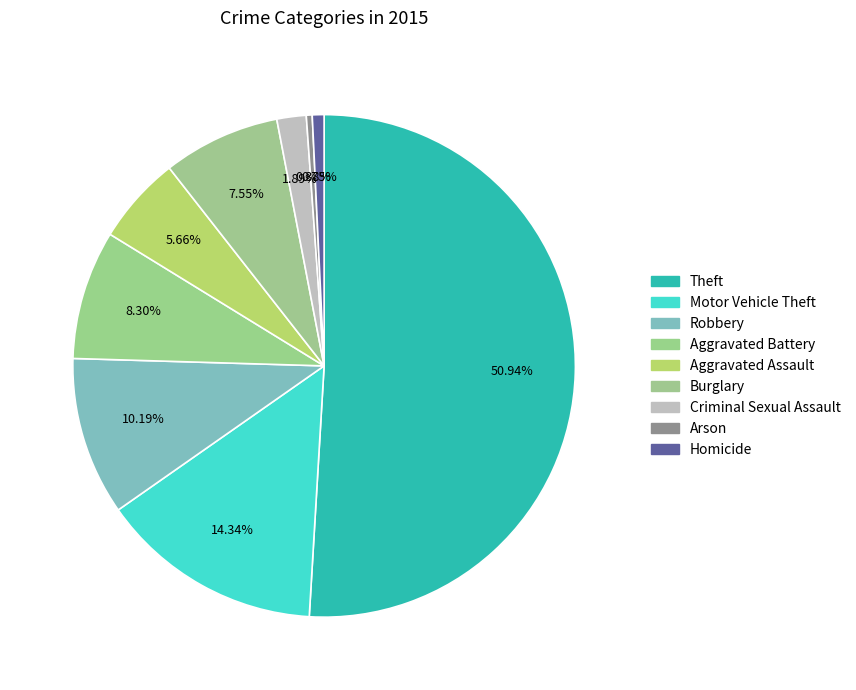

How many segments does this pie chart have?

9